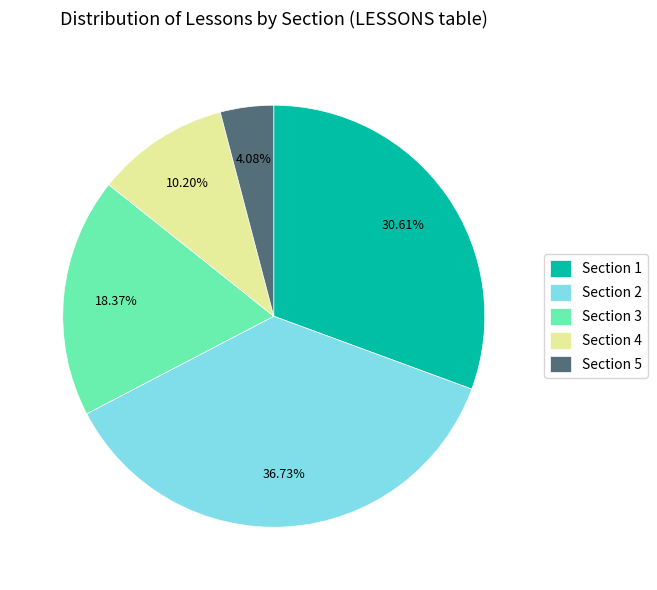

Rank the categories by value from lowest to highest.

Section 5, Section 4, Section 3, Section 1, Section 2